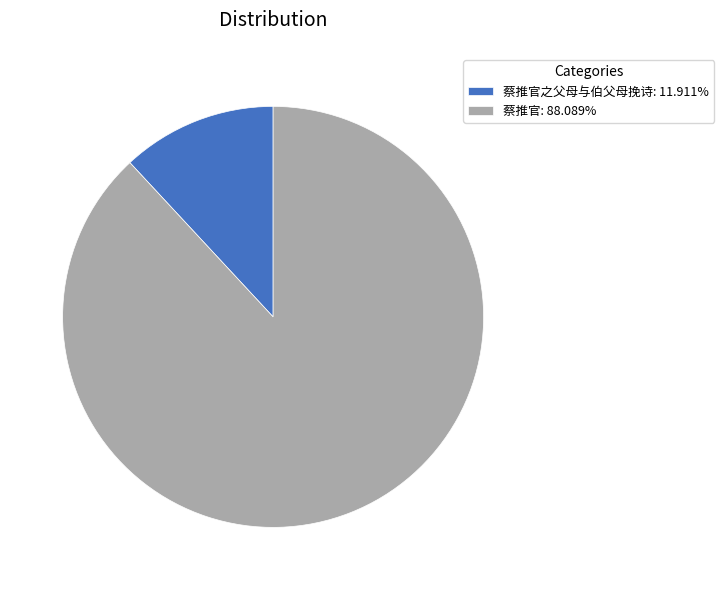

What is the ratio of the value at 蔡推官: 88.089% to the value at 蔡推官之父母与伯父母挽诗: 11.911%?

7.4